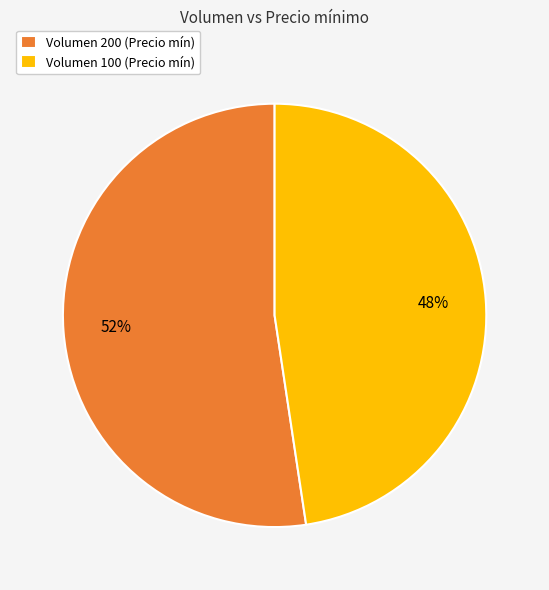

To the nearest percent, what is the average slice percentage?

50%